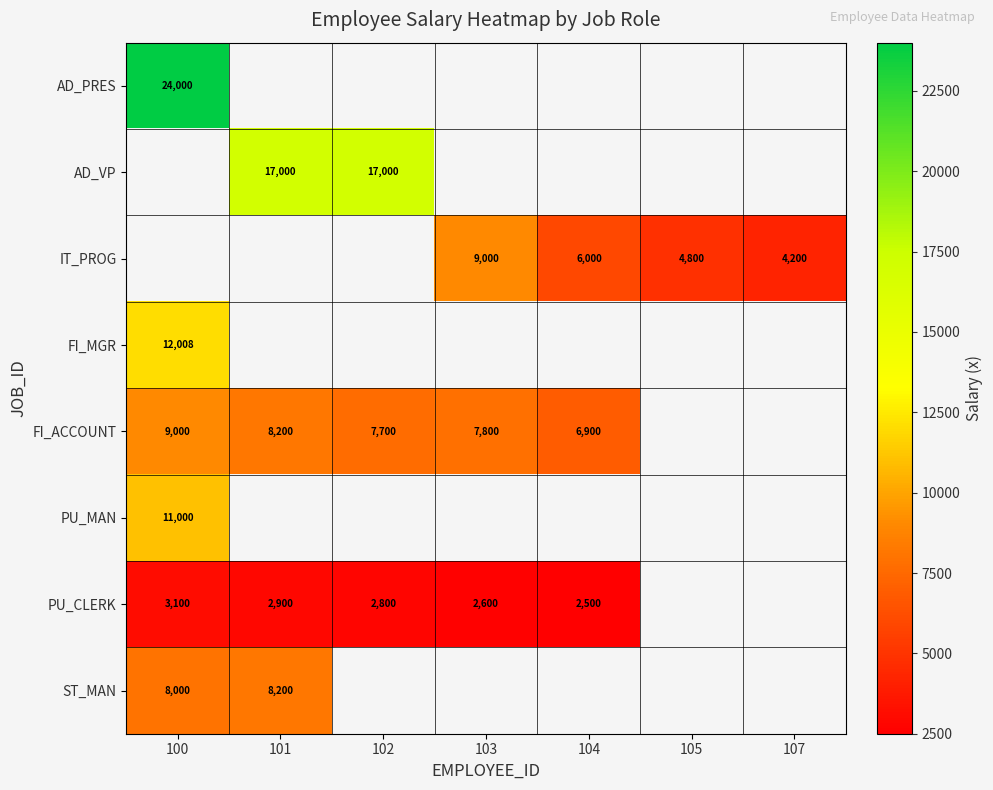

The PU_CLERK series shows 625 at 101. True or false?

False